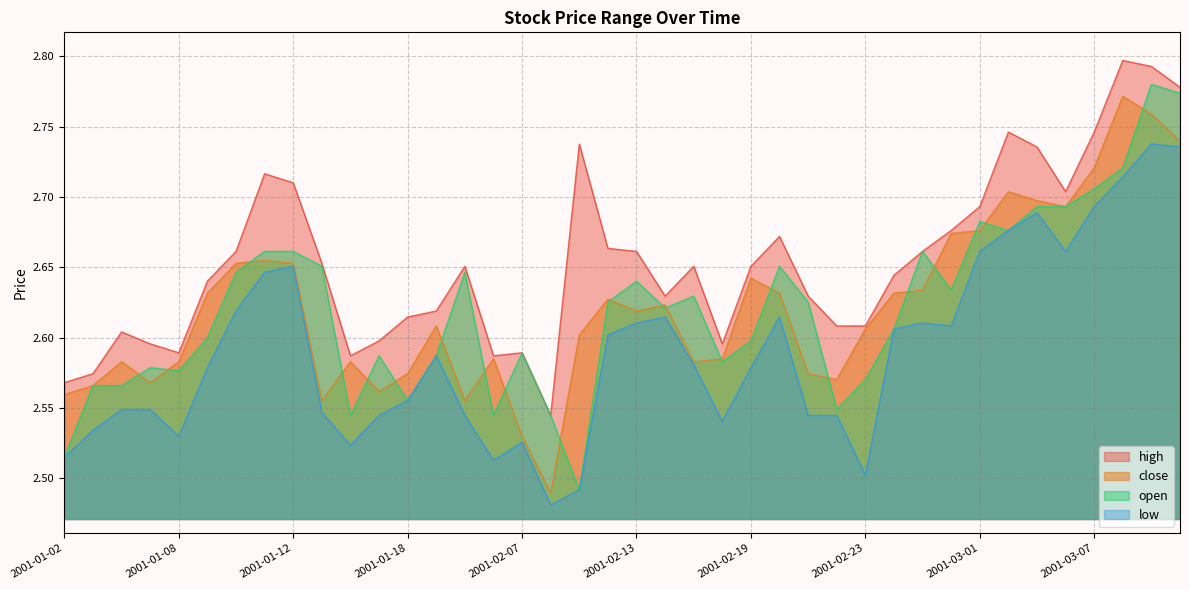

At how many categories does at least one series exceed 2?

40